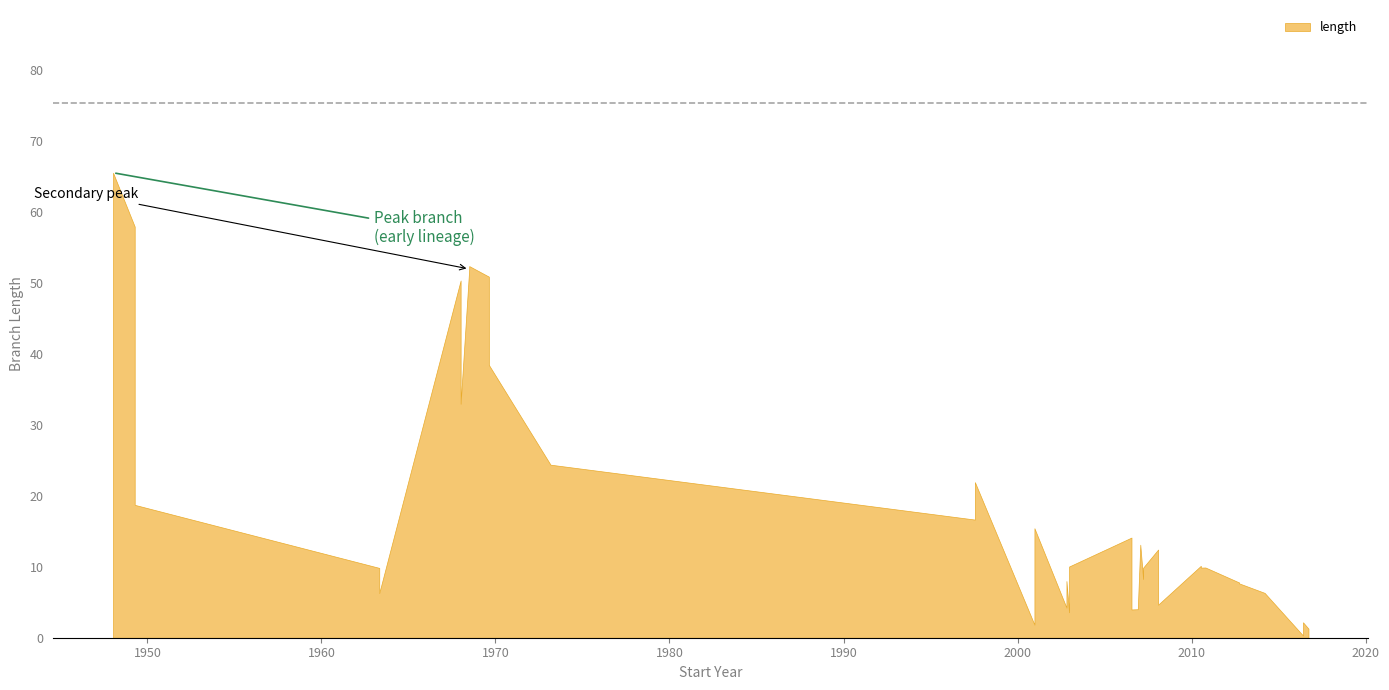

How many points are lower than both their immediate neighbors (excluding endpoints)?

12